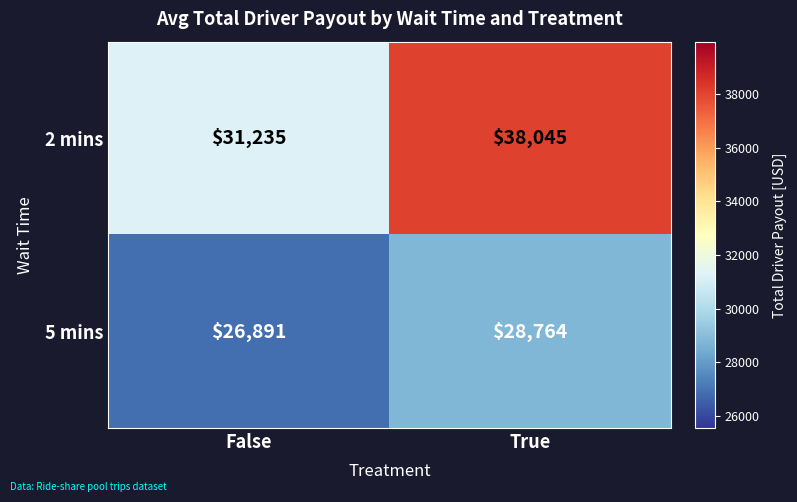

List the series in order of their peak value, highest first.

2 mins, 5 mins